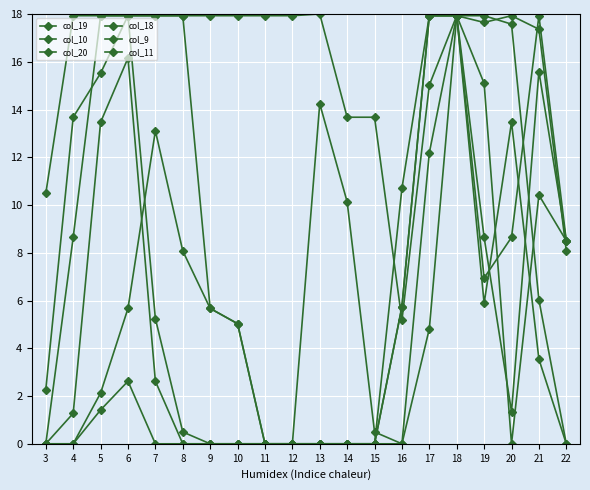

Which series has the largest total across all categories?

col_18